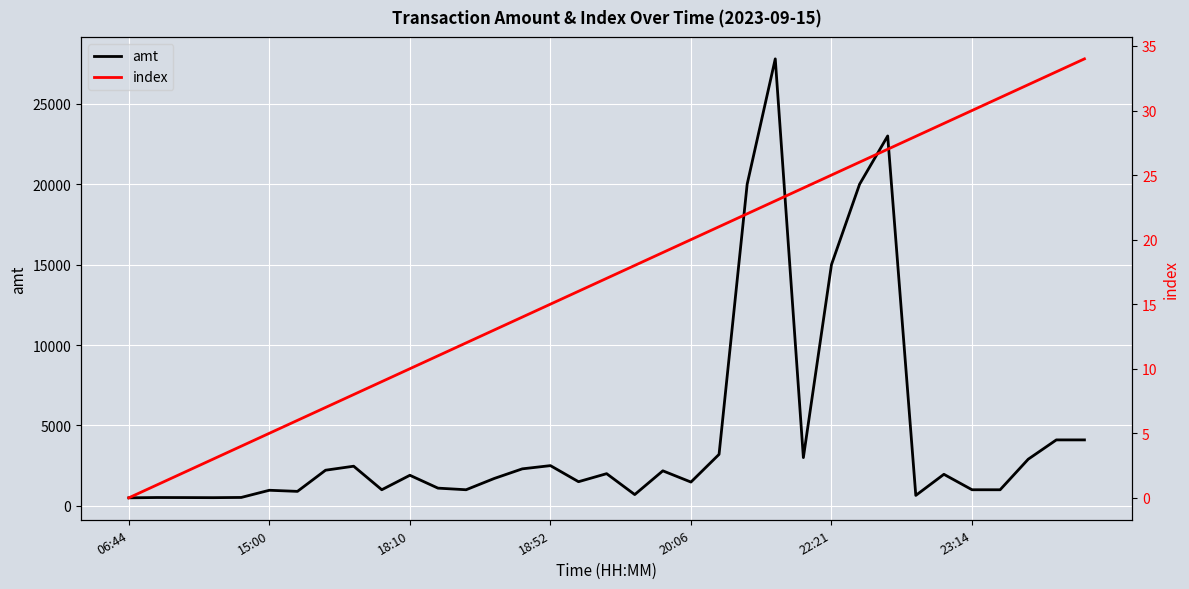

At which label is amt closest to 14146?

22:21